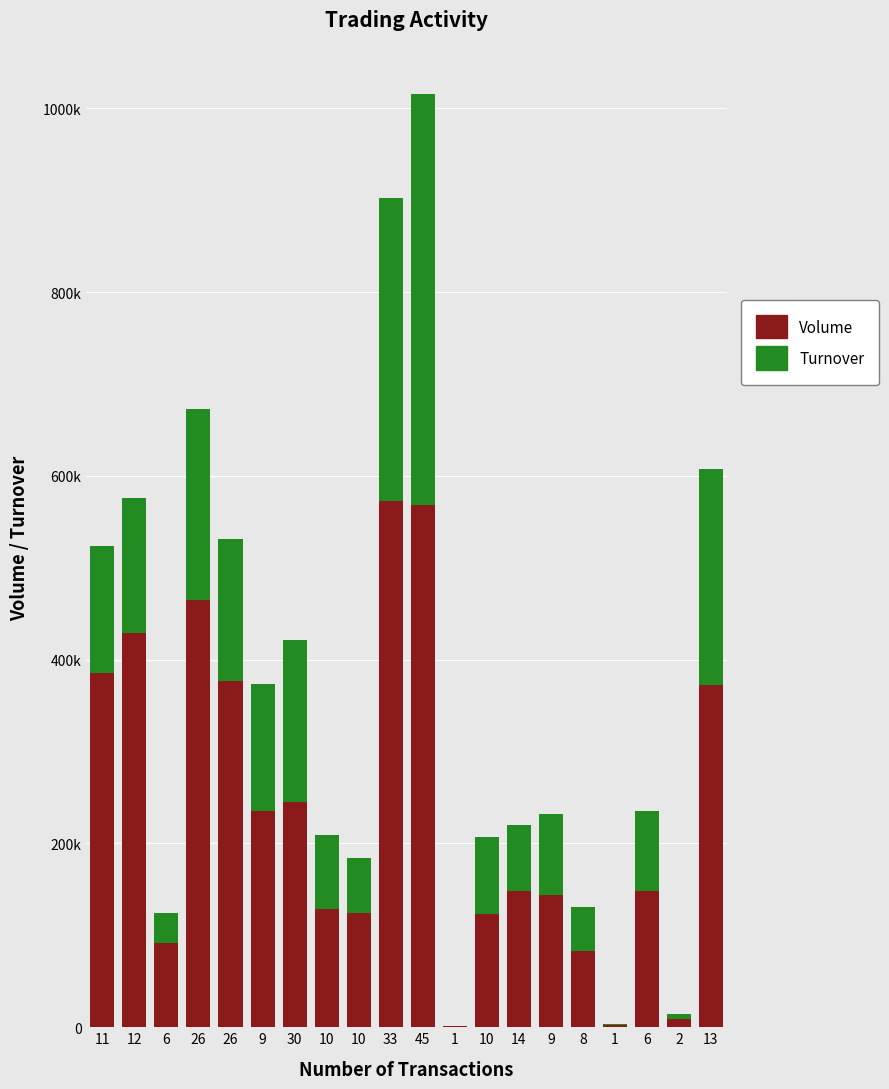

Where is Turnover nearest to the value 508875?

11